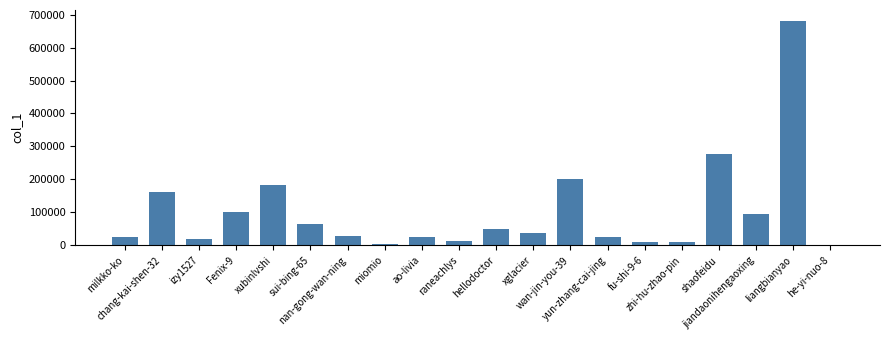

The value at liangbianyao is 679989. True or false?

True